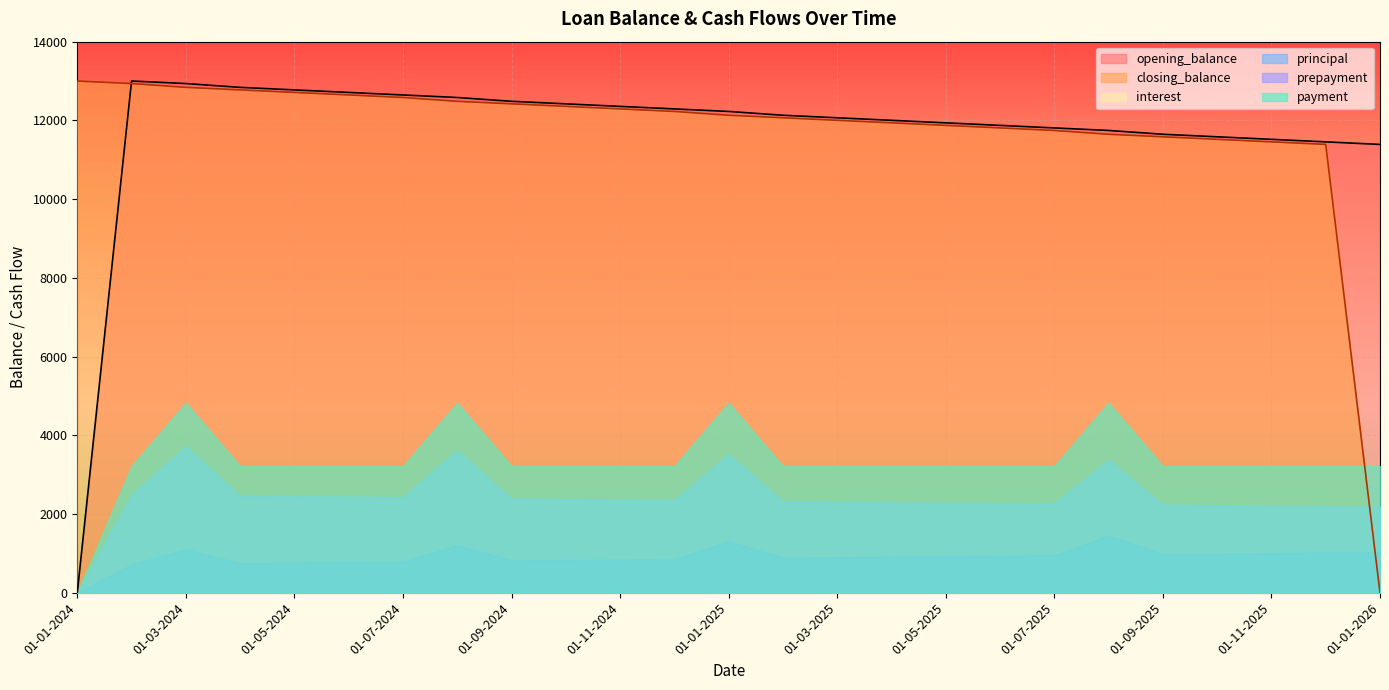

Does the chart display data point markers on the line(s)?

No